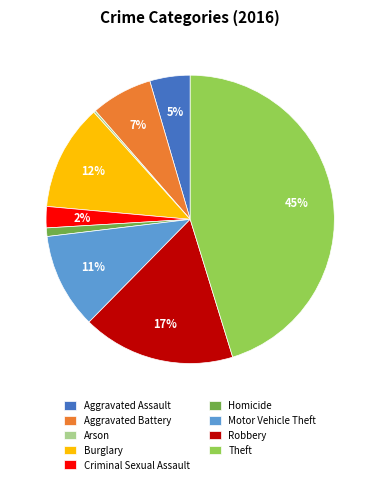

To the nearest percent, what portion does Burglary represent?

12%